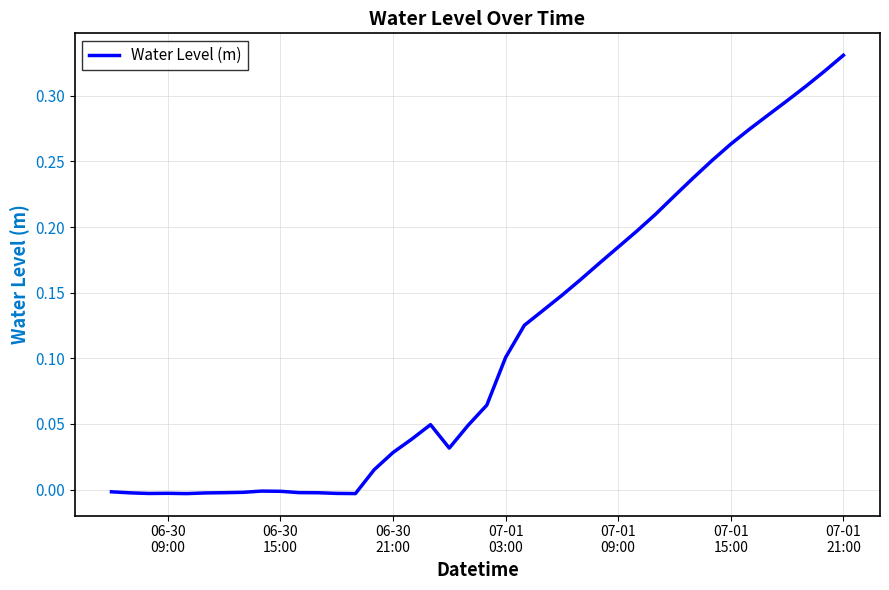

How many points are lower than both their immediate neighbors (excluding endpoints)?

4